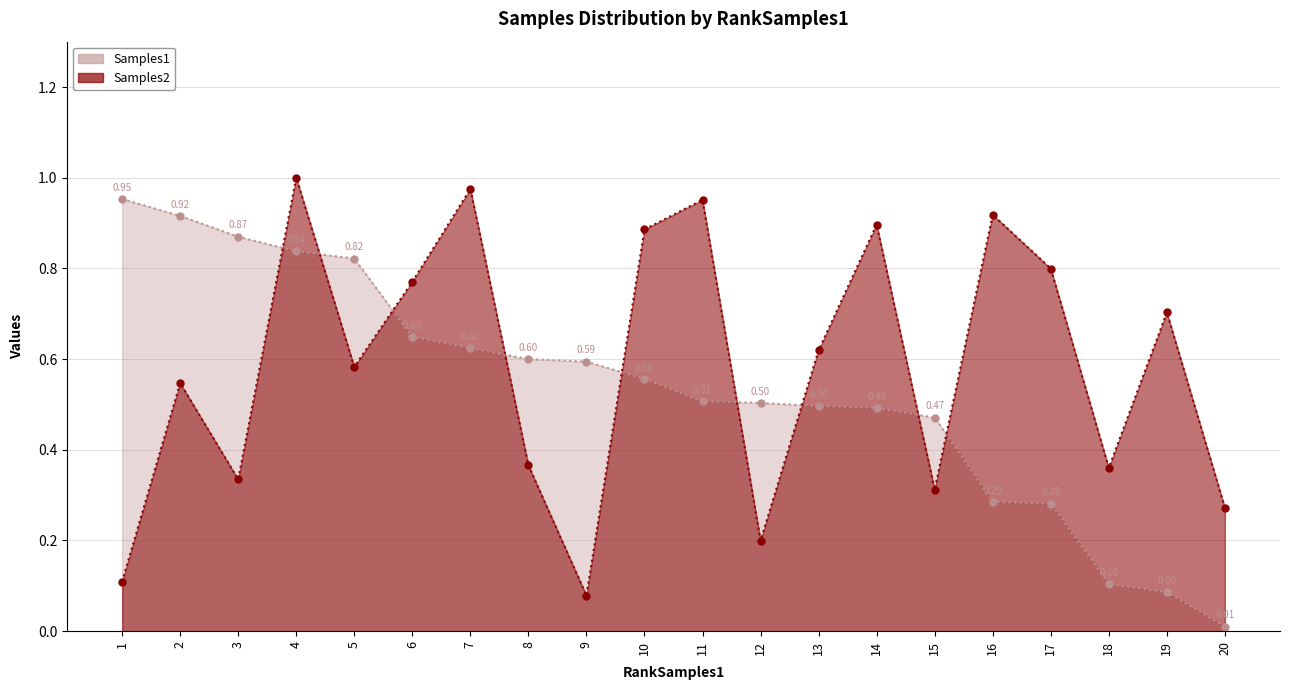

The value of Samples1 at 0 is 0.2. True or false?

False